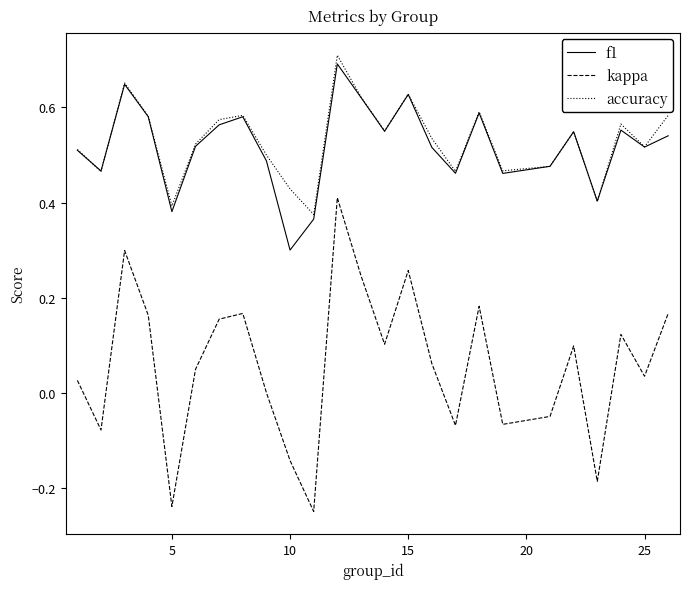

True or false: f1 and kappa intersect in this chart.

False